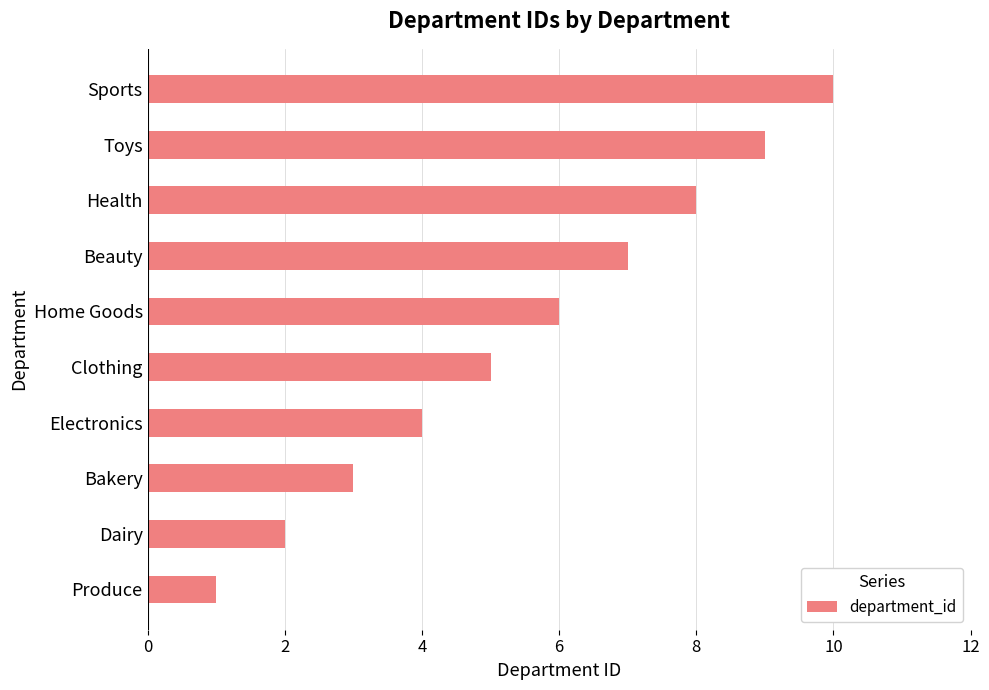

Rank the categories by value from highest to lowest.

Sports, Toys, Health, Beauty, Home Goods, Clothing, Electronics, Bakery, Dairy, Produce